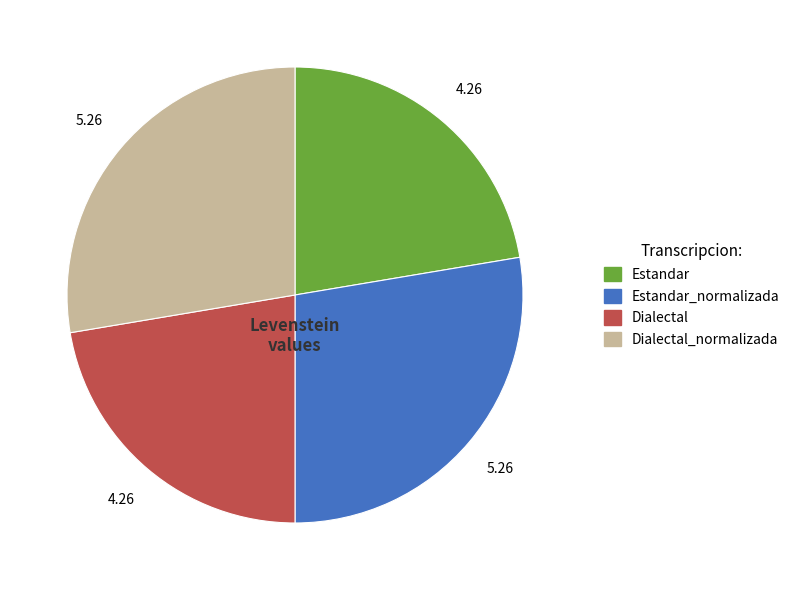

Count the number of slices in the pie.

4